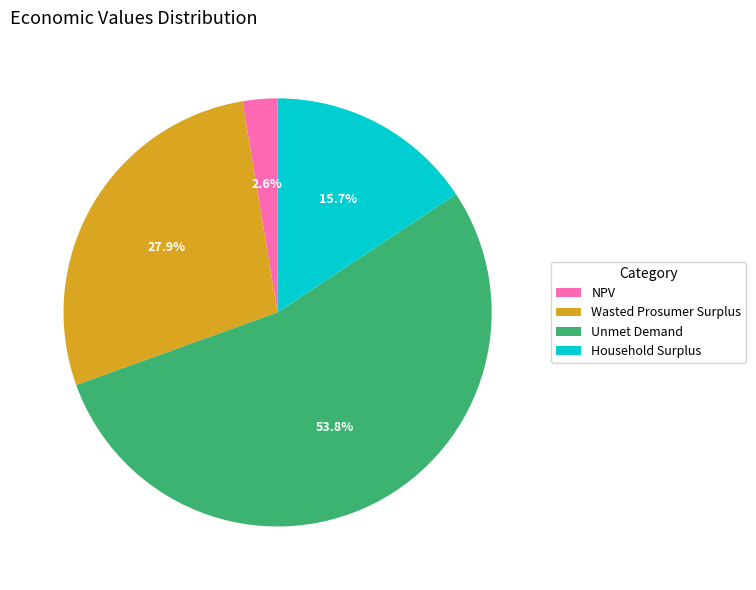

What percentage is the NPV slice, to the nearest percent?

3%